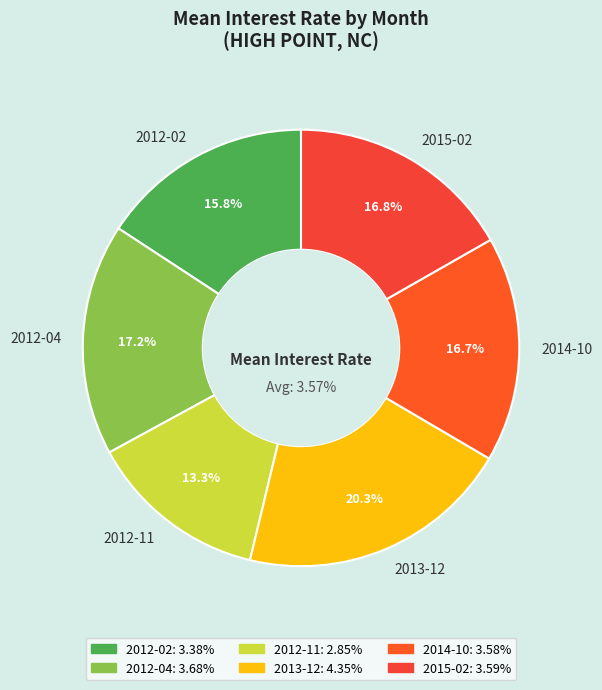

To the nearest percent, what is the combined percentage of 2012-11 and 2013-12?

34%